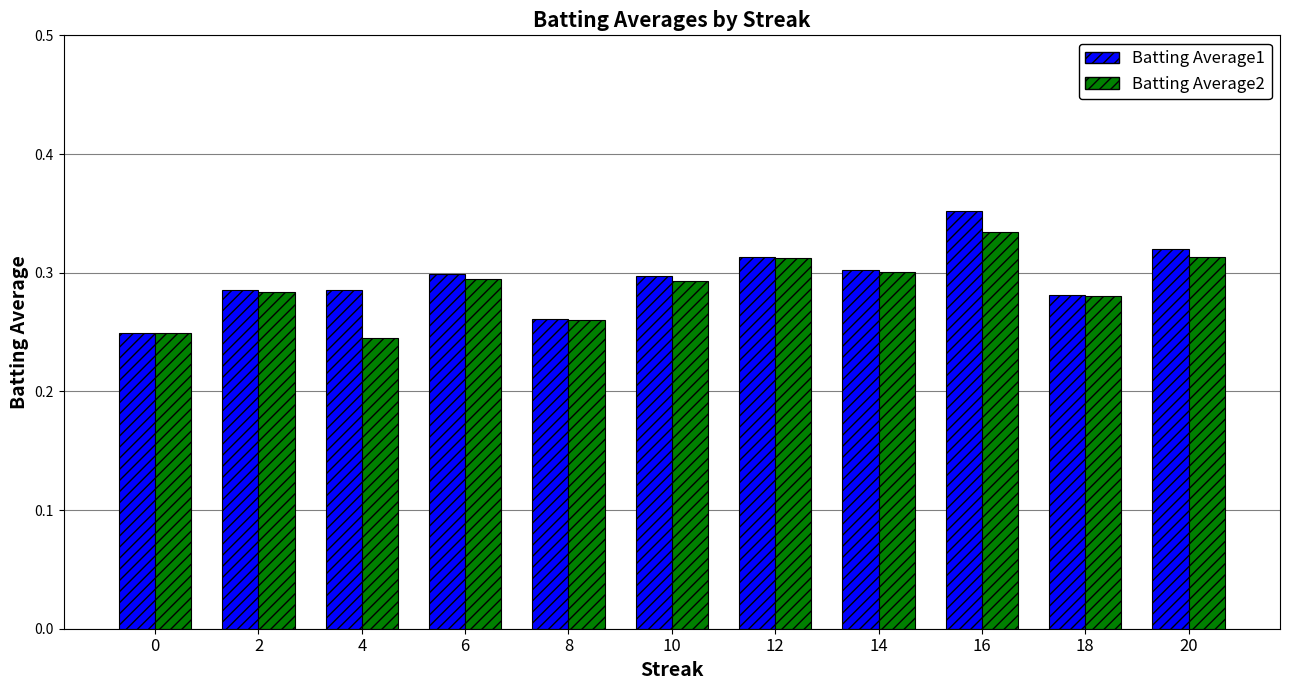

The Batting Average1 series shows 0.3 at 8. True or false?

True